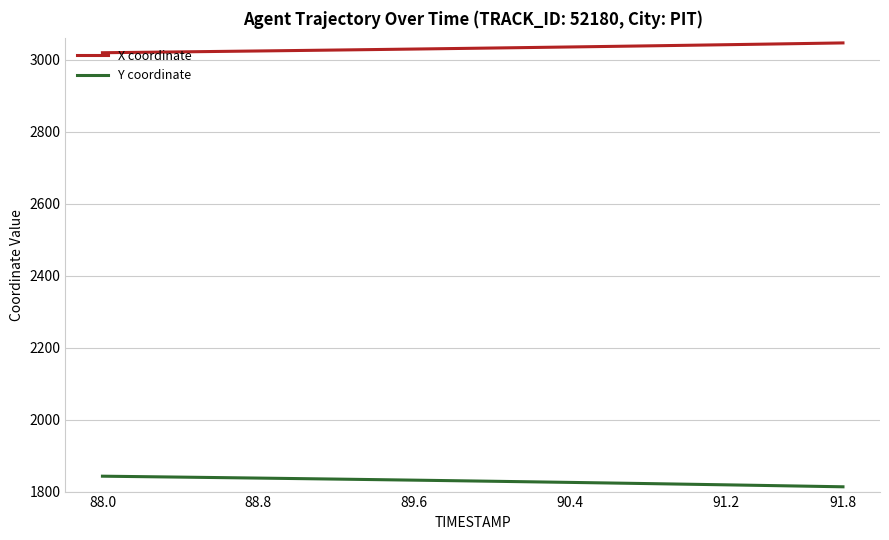

Rank the series by their average value, from highest to lowest.

X coordinate, Y coordinate